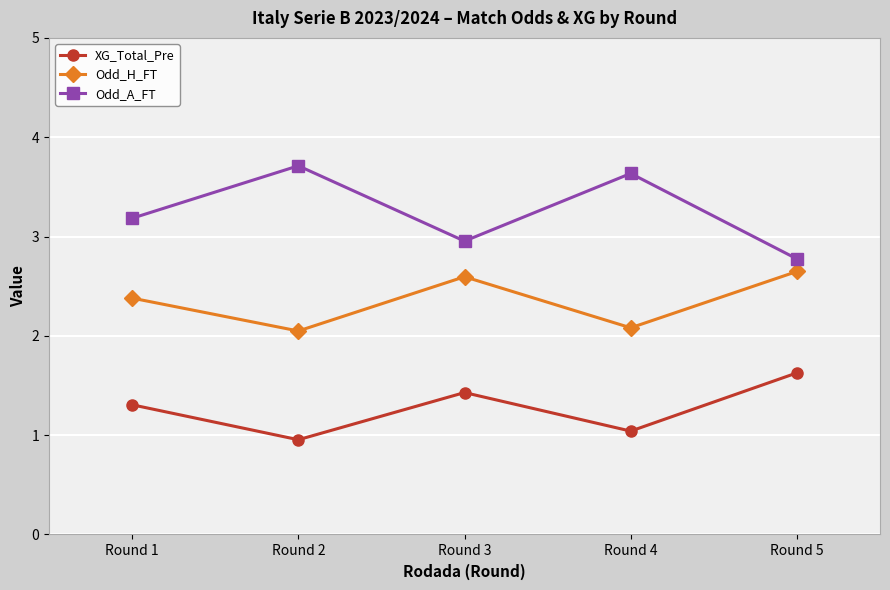

What is the spread (max minus min) of values at Round 4?

2.6